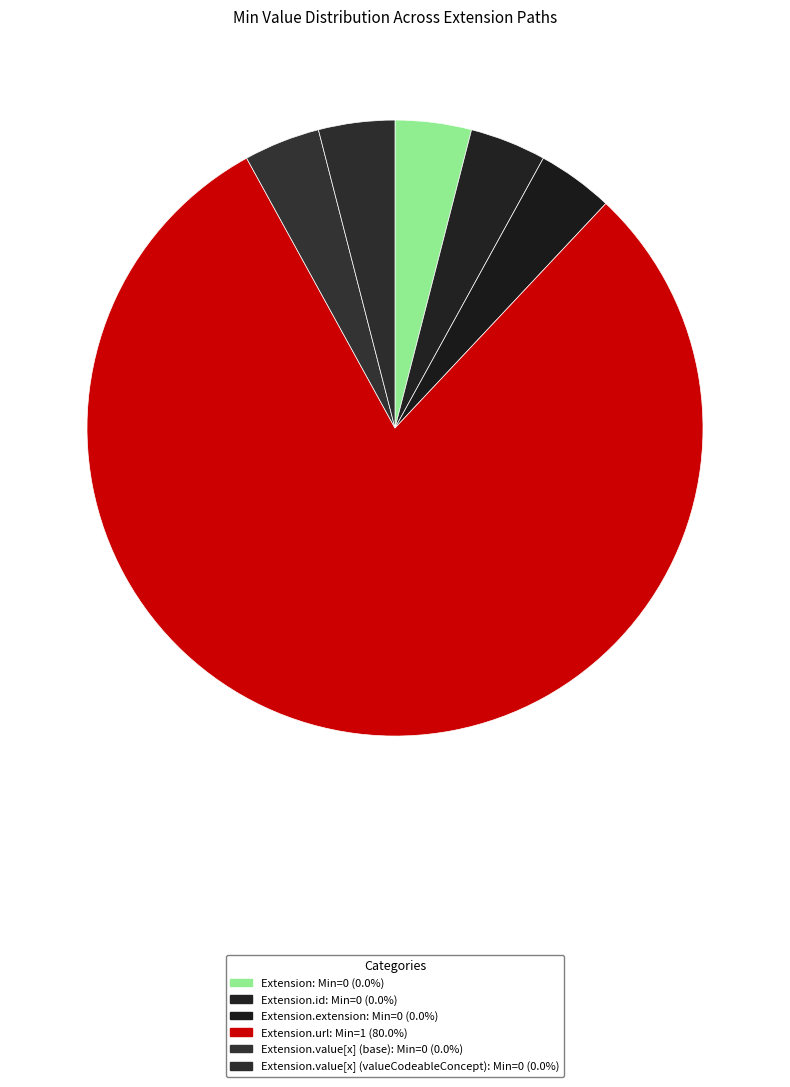

Is there any slice that represents more than half of the pie?

Yes